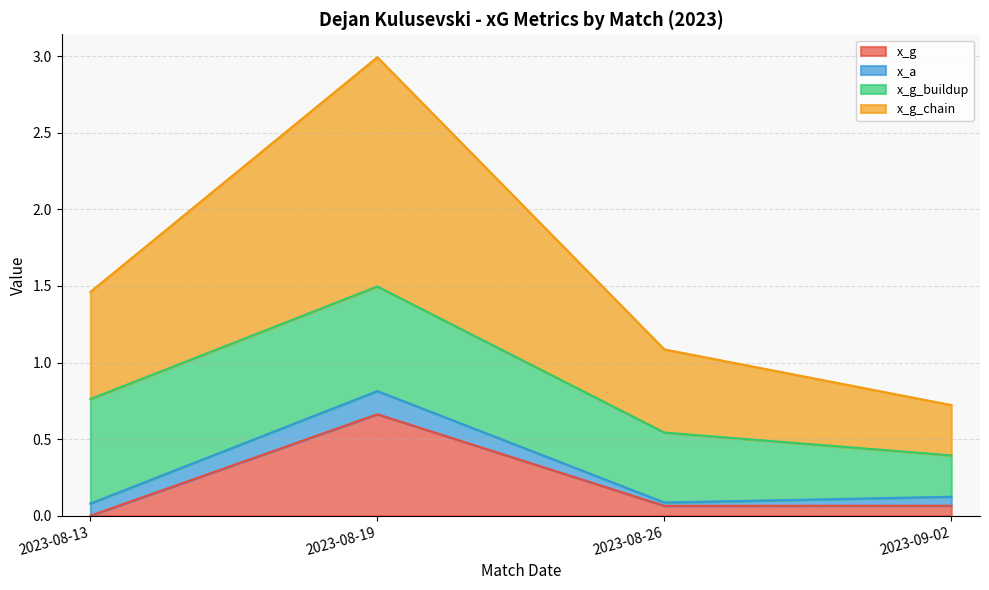

At which category is the sum across all series the highest?

2023-08-19